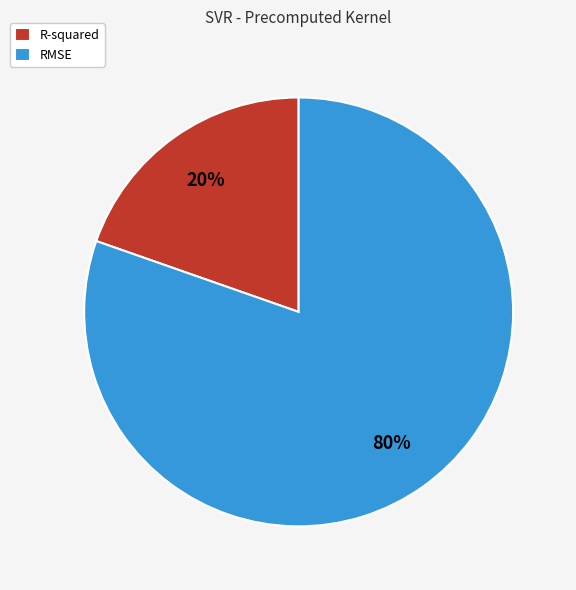

To the nearest percent, what portion does R-squared represent?

20%